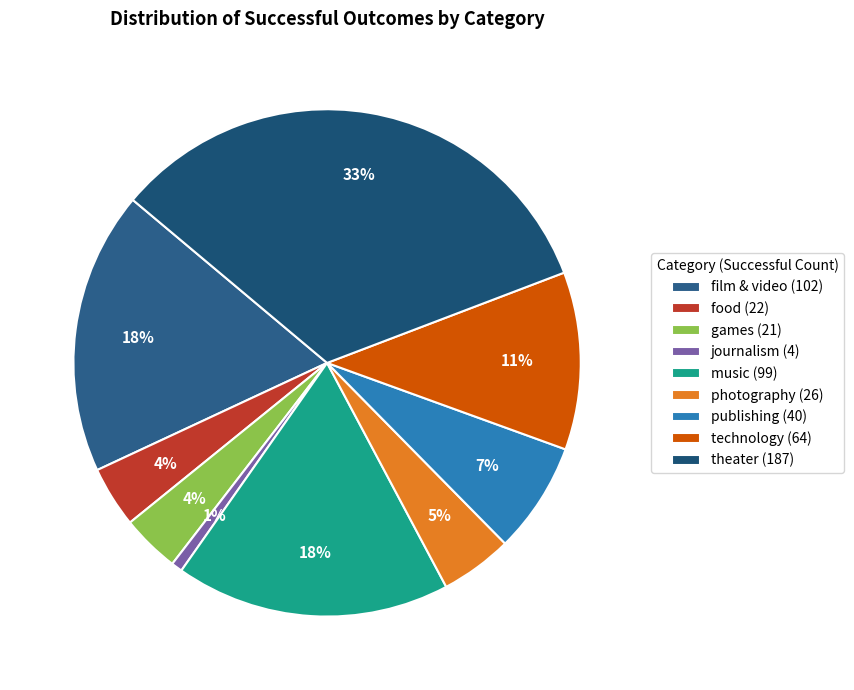

Which slice is the largest?

theater